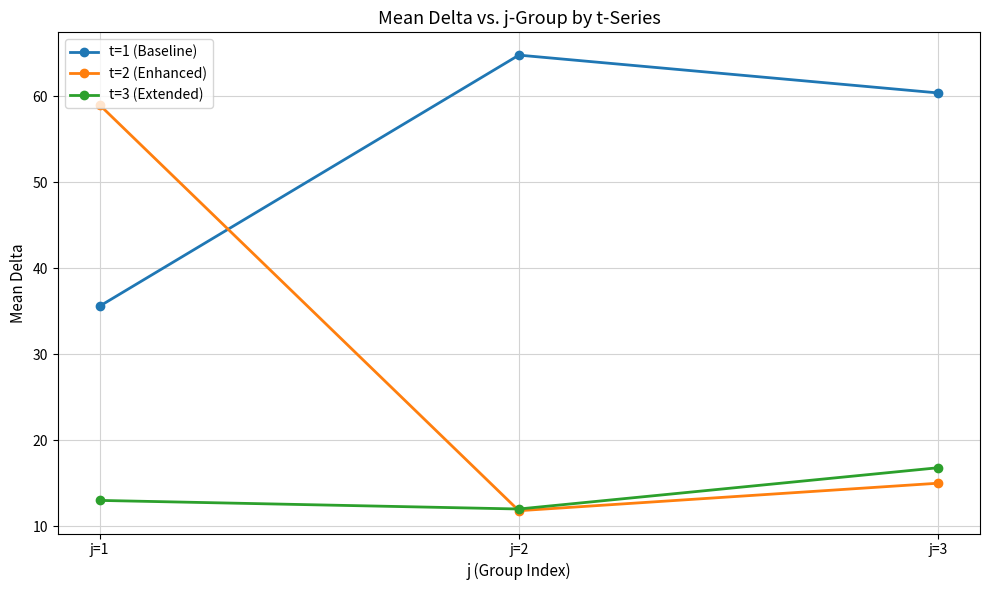

List the series in order of their overall mean, highest first.

t=1 (Baseline), t=2 (Enhanced), t=3 (Extended)